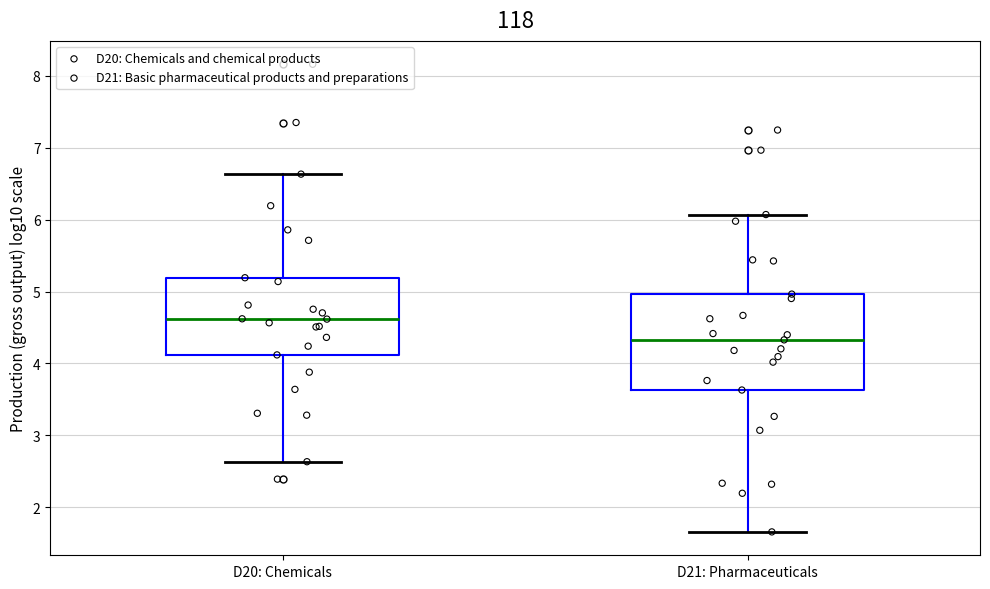

Which box's median line is the highest?

D20: Chemicals